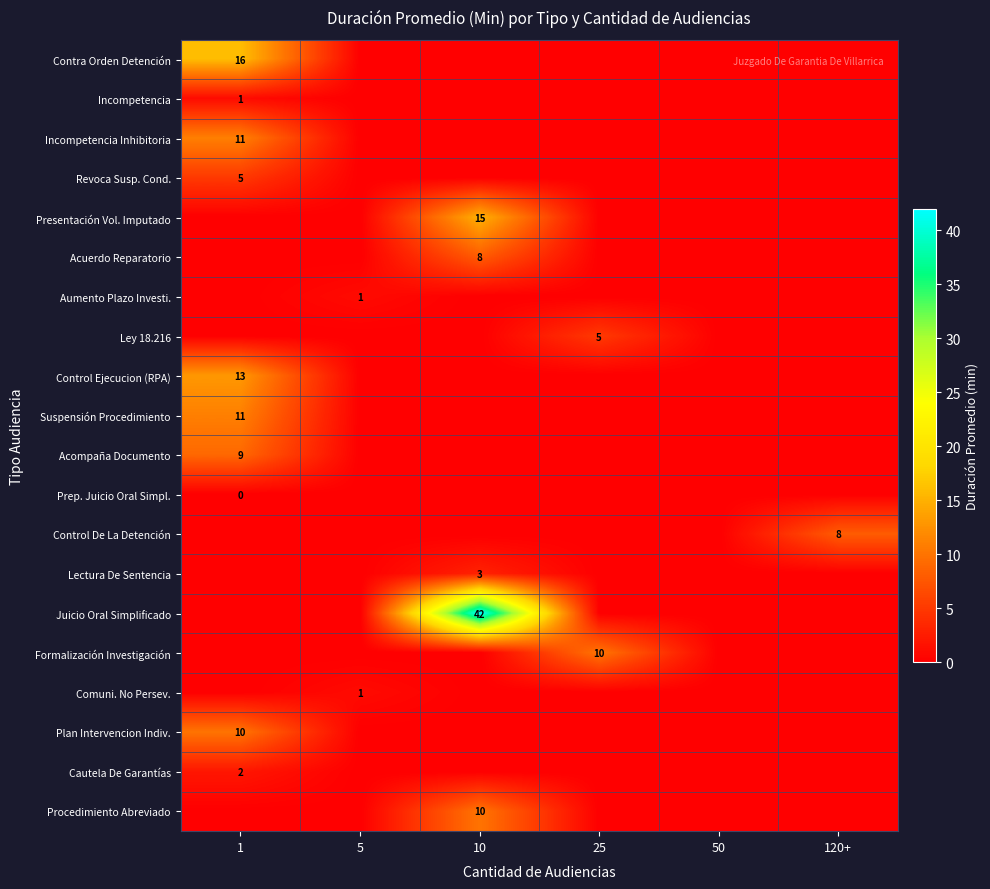

At which category is the sum across all series the highest?

1